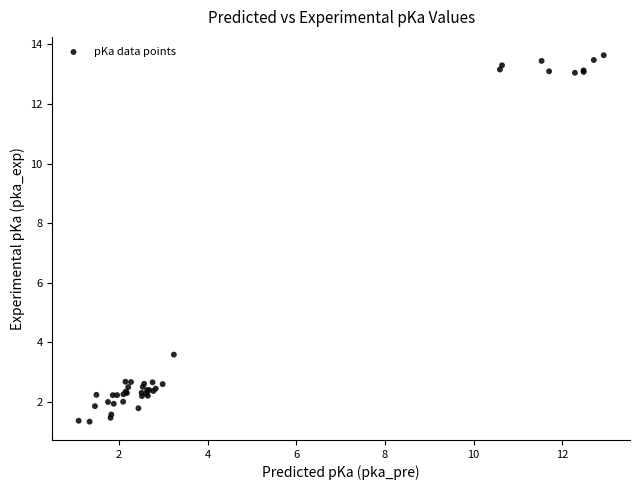

What Y value in the scatter plot is closest to 7?

3.6